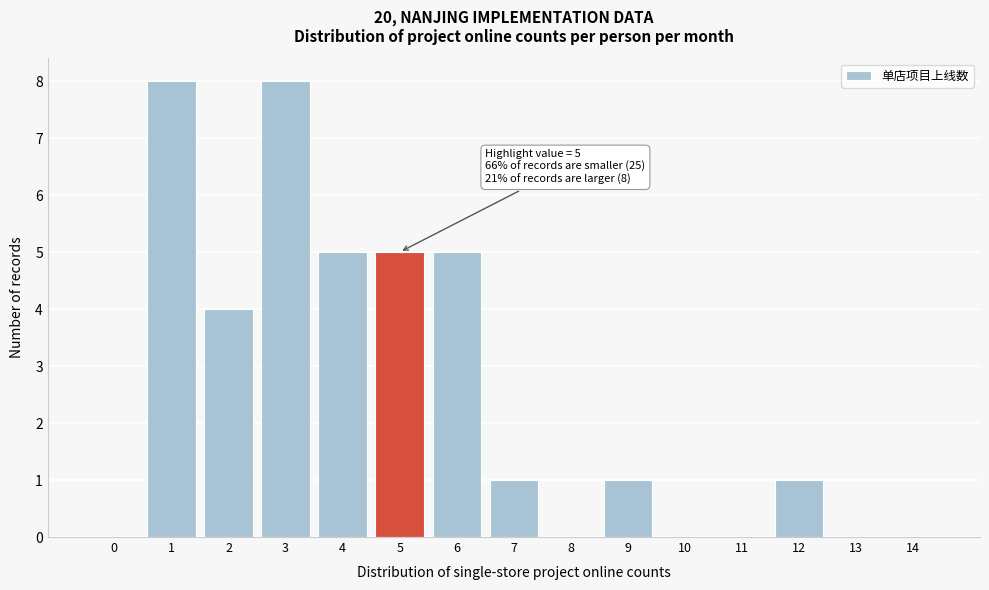

Reading left to right, what are all the values shown in this chart?

0=0	1=8	2=4	3=8	4=5	5=5	6=5	7=1	8=0	9=1	10=0	11=0	12=1	13=0	14=0